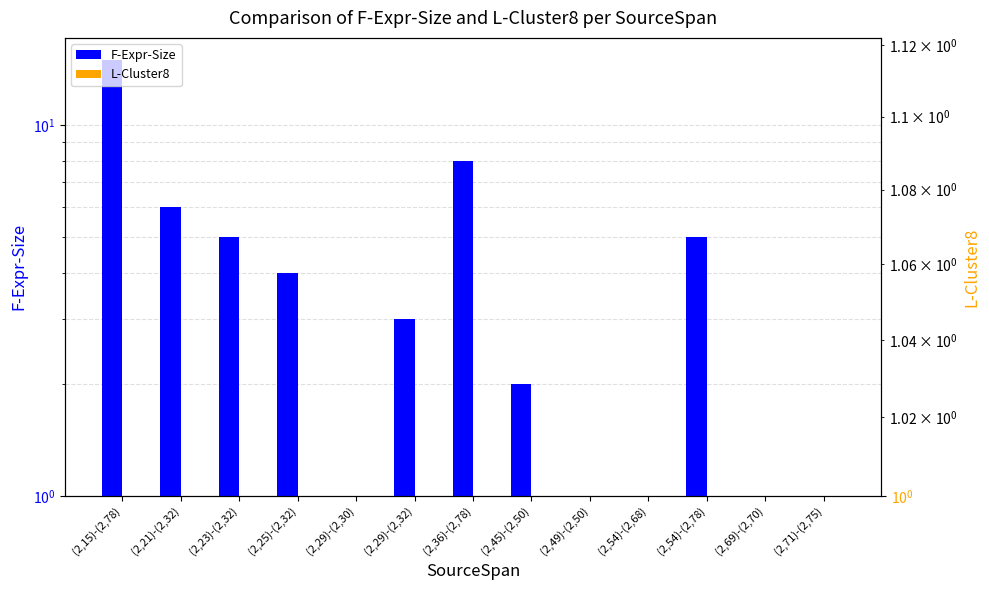

At which category is the sum across all series the highest?

(2,15)-(2,78)